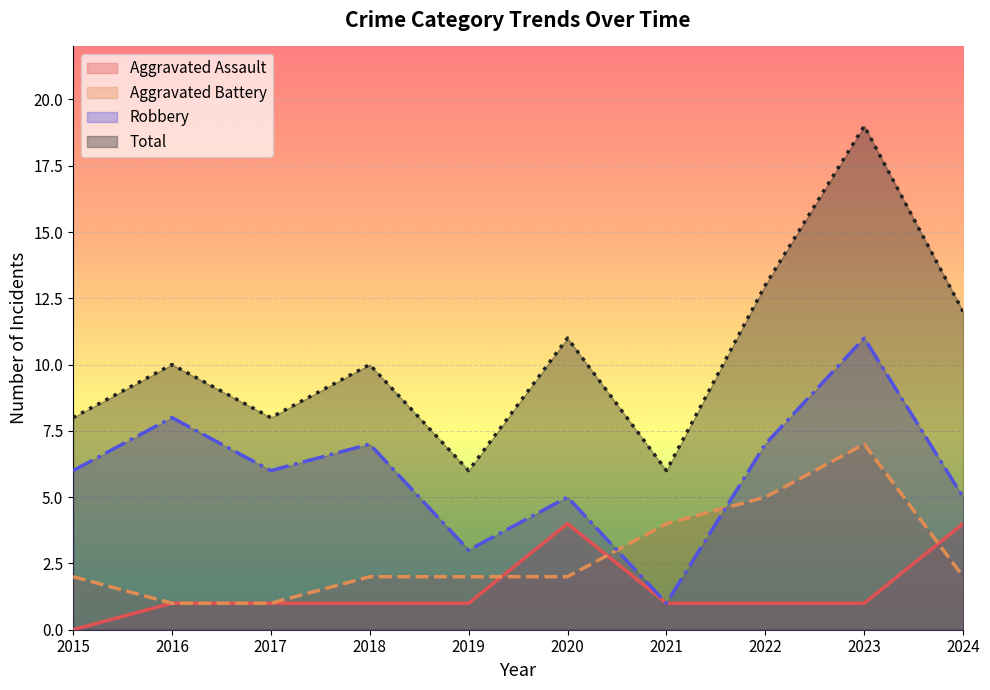

What is the difference between the second highest and second lowest values in the Robbery series?

5